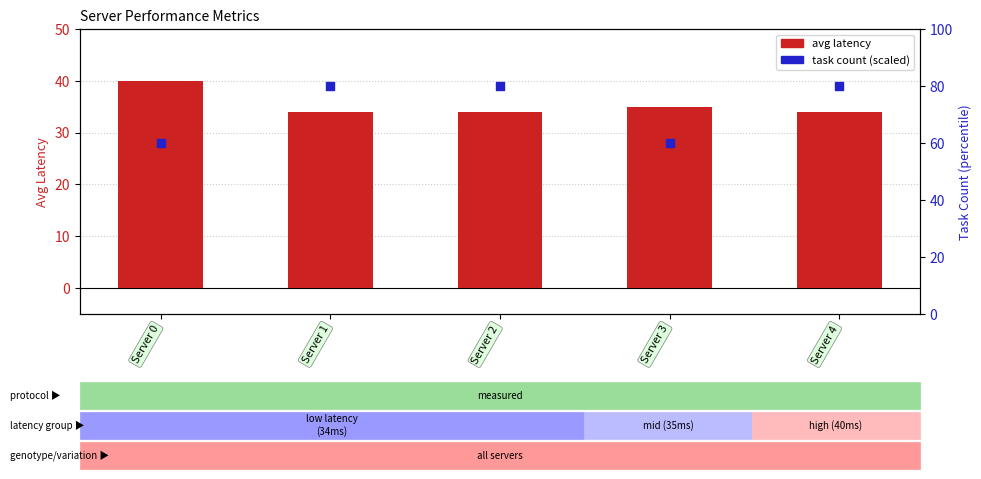

Is the value of task count (scaled) at Server 2 greater than the value of avg latency at Server 0?

Yes